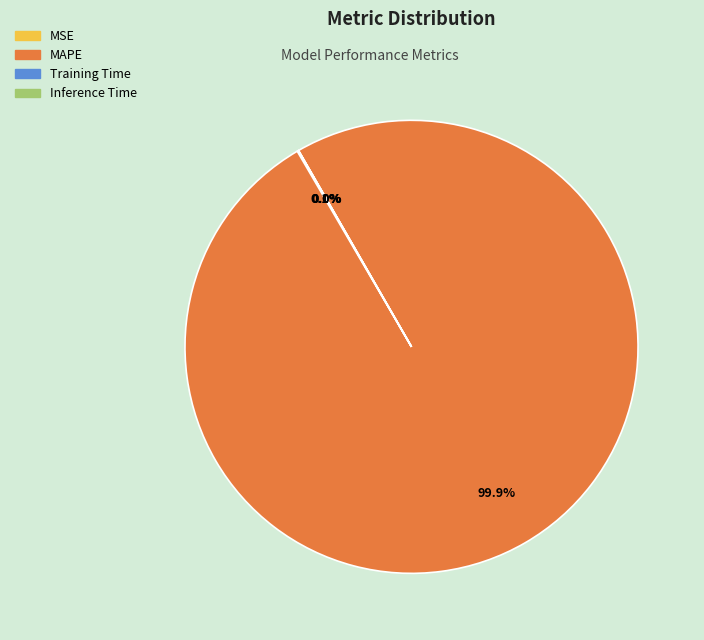

To the nearest percent, what is the difference between the largest and smallest slice percentages?

100%